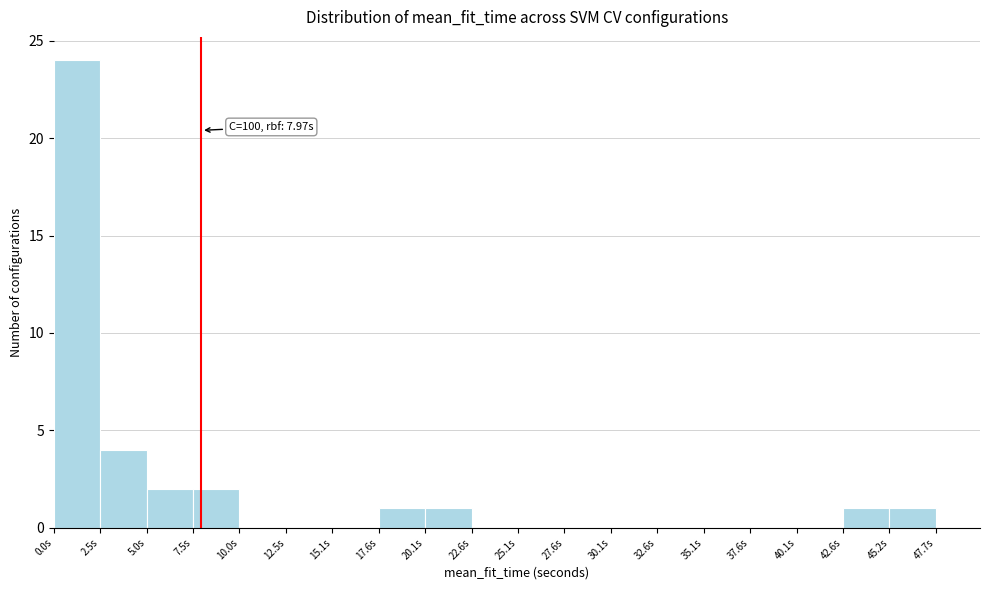

Which range on the x-axis has the tallest bar?

0.0 to 2.5